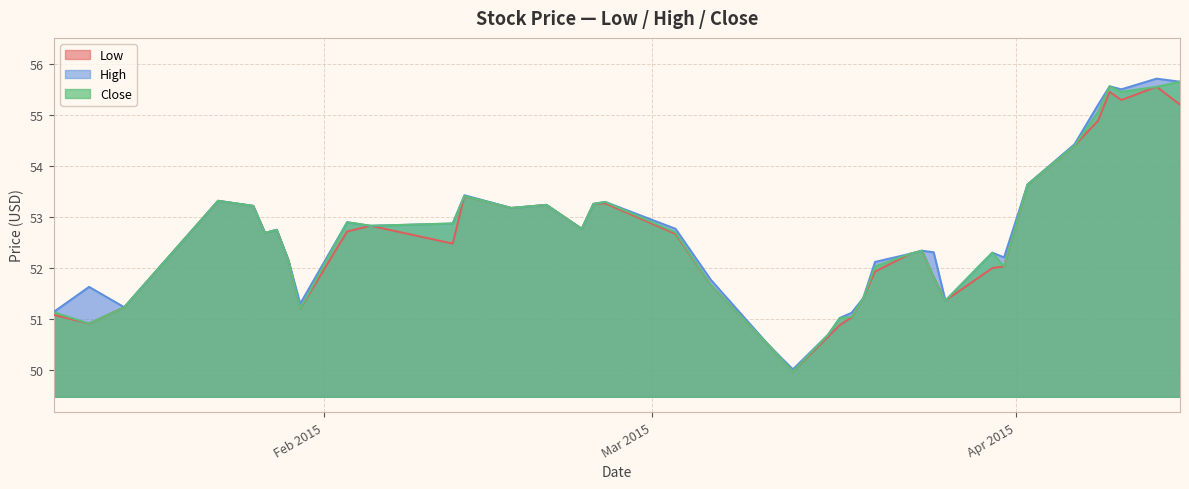

True or false: Low and Close cross at least once.

False